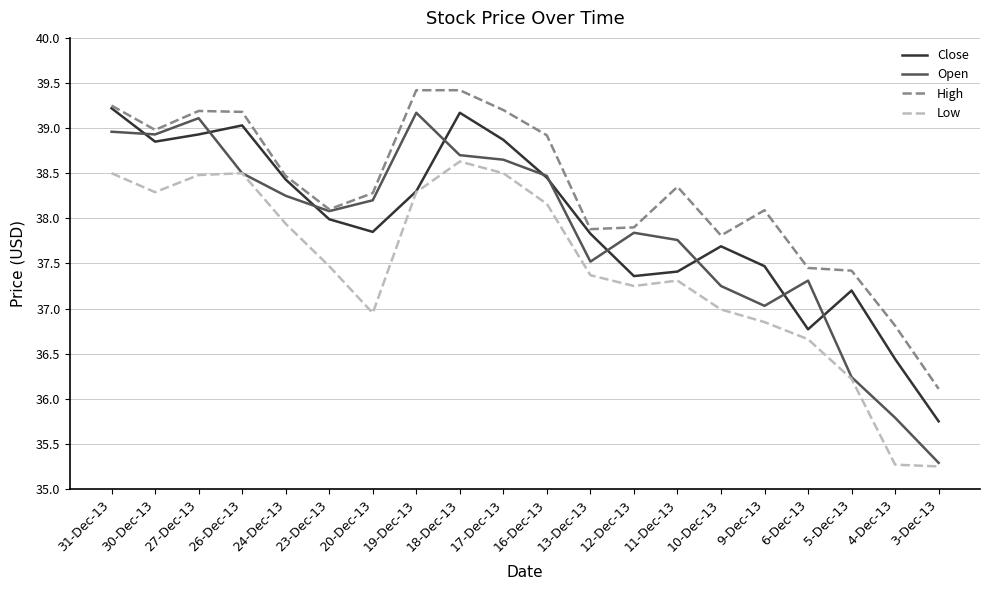

At which label is Low closest to 36?

5-Dec-13